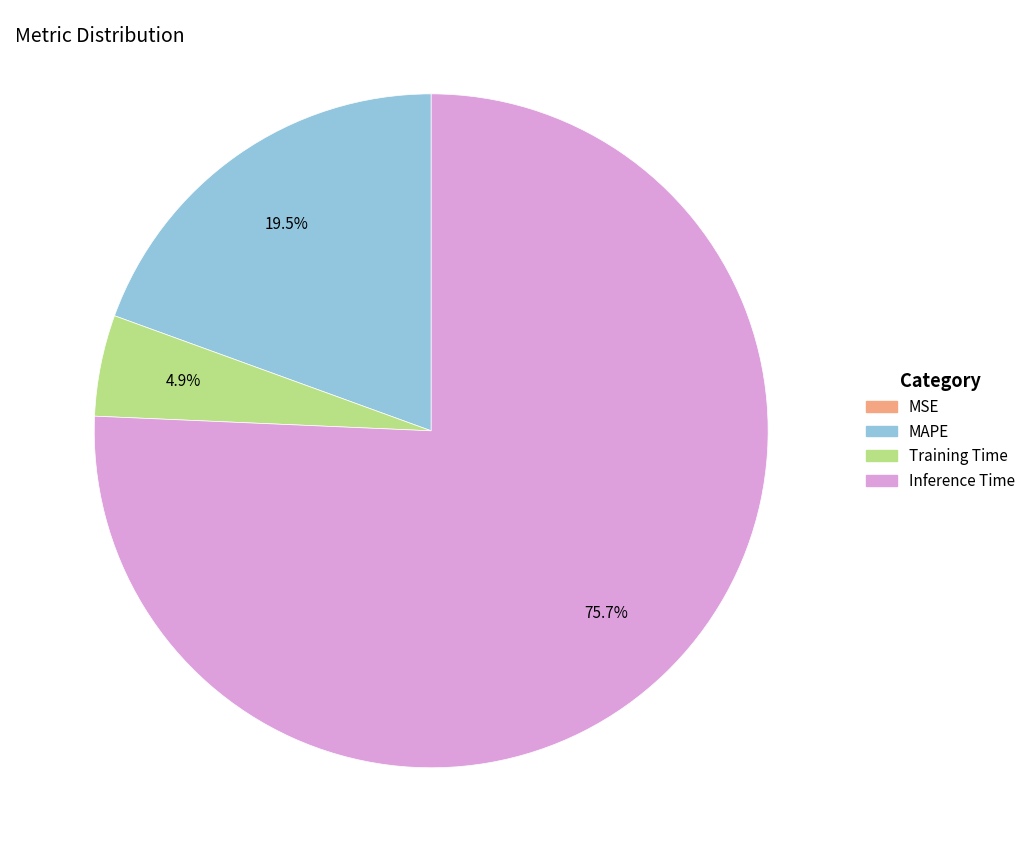

Which category has the biggest portion of the pie?

Inference Time